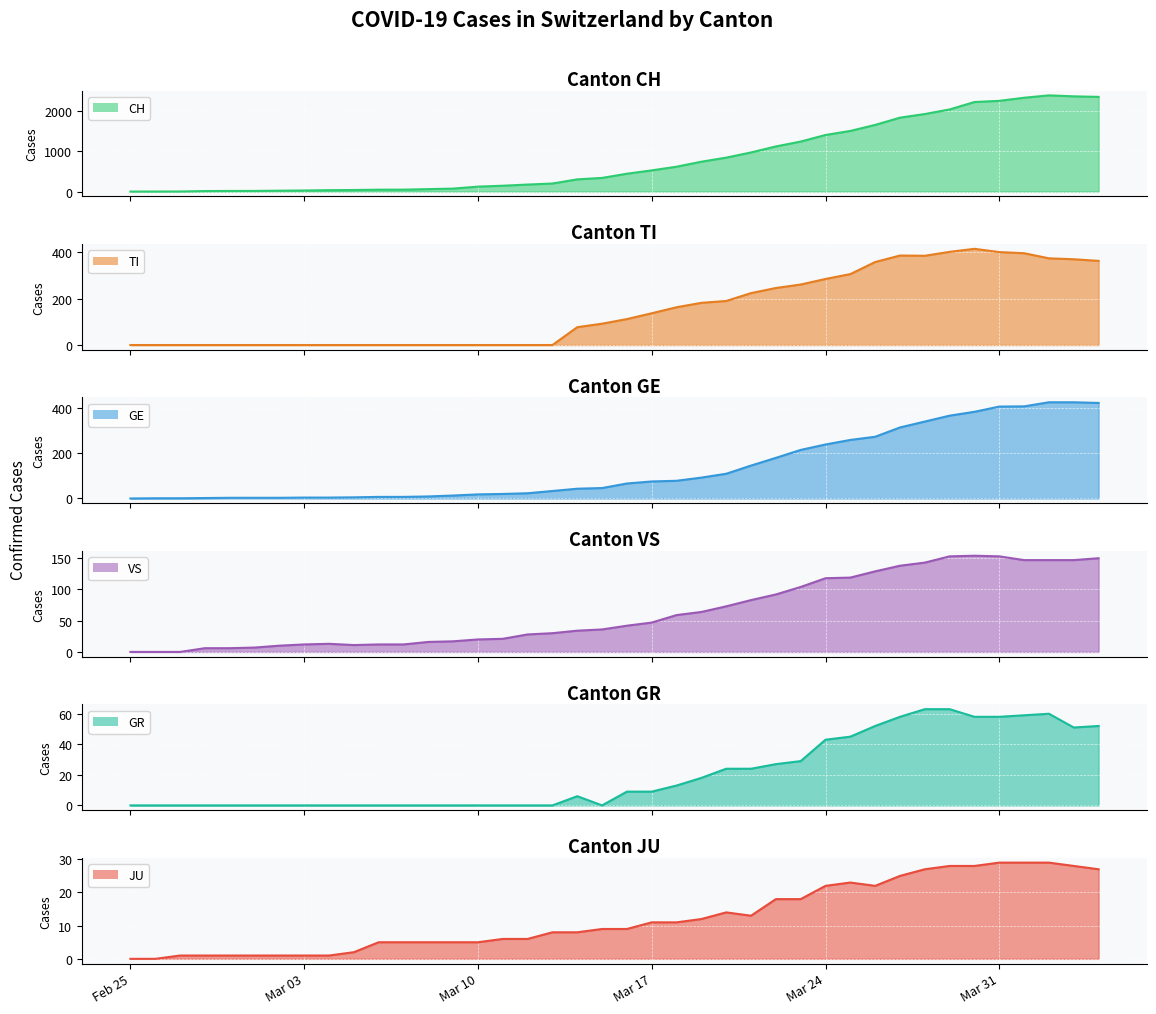

What is the sum of the TI values at Mar 31 and Mar 24?

686